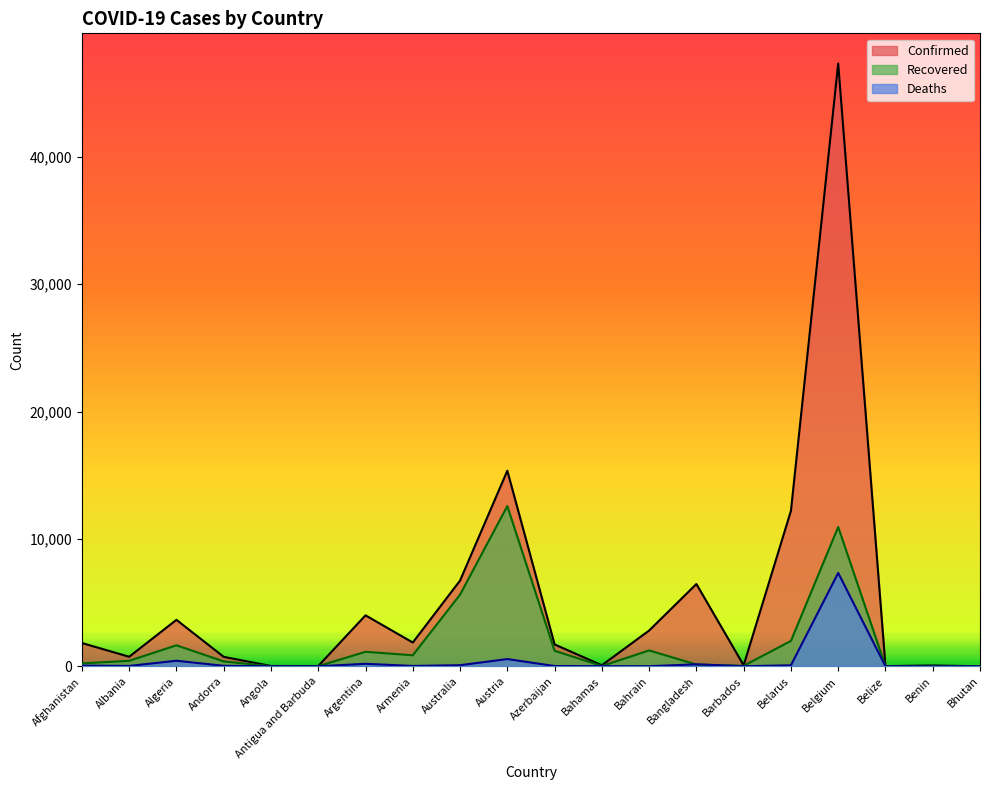

What are all the series names shown in the legend?

Confirmed, Recovered, Deaths